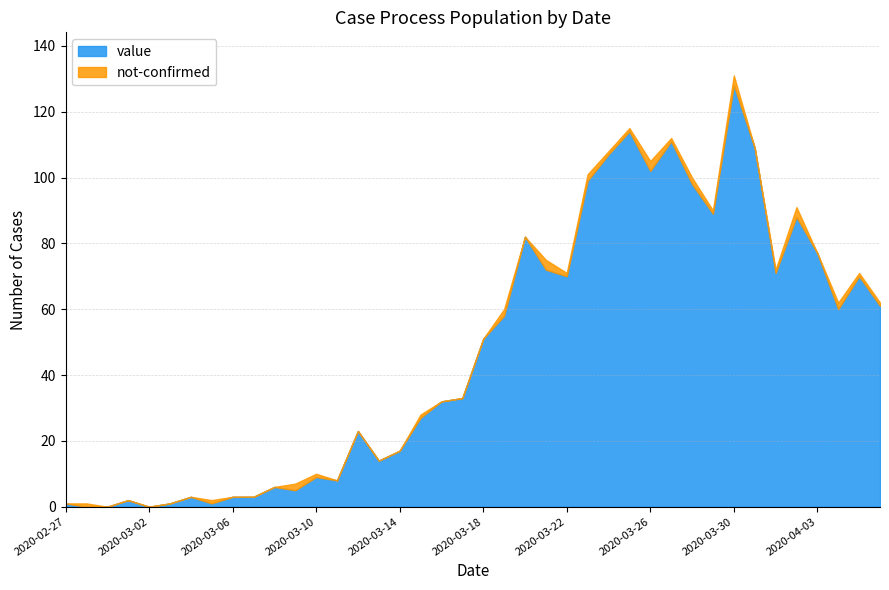

True or false: not-confirmed has more than 2 points higher than both neighbors.

True